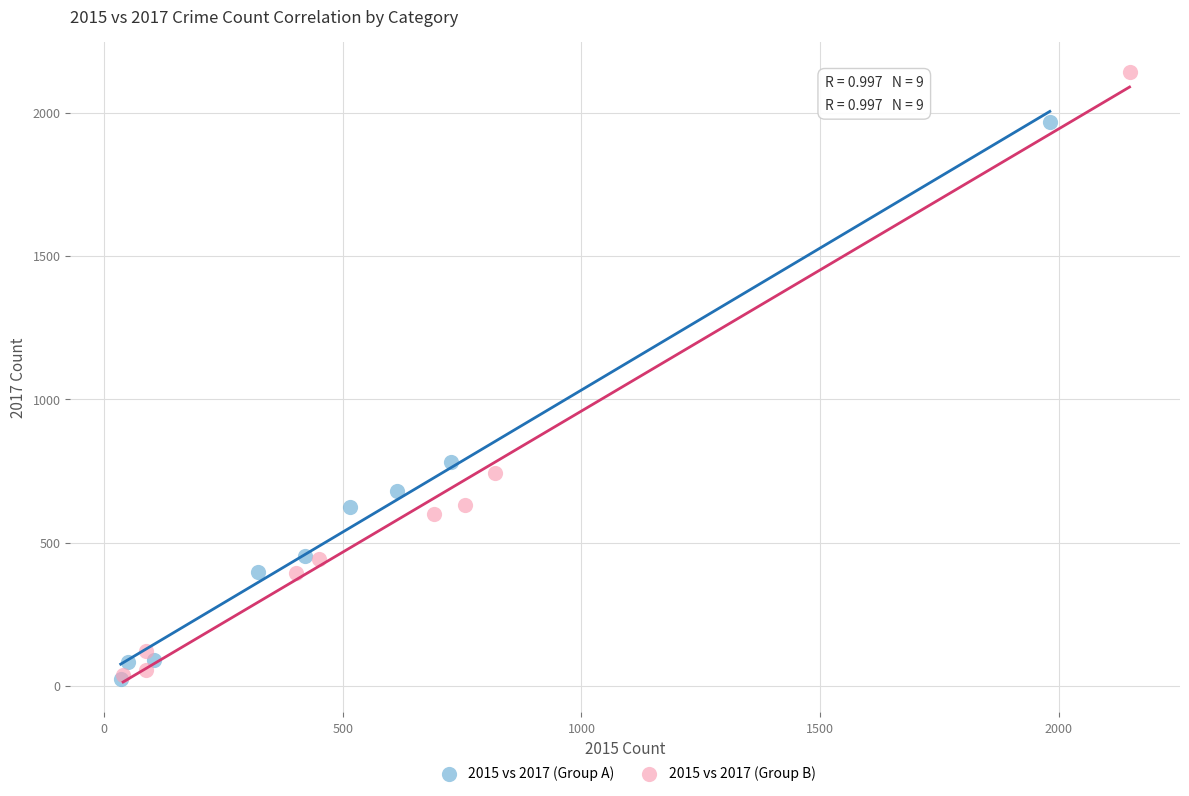

Which series has the largest Y range (max minus min)?

2015 vs 2017 (Group B)